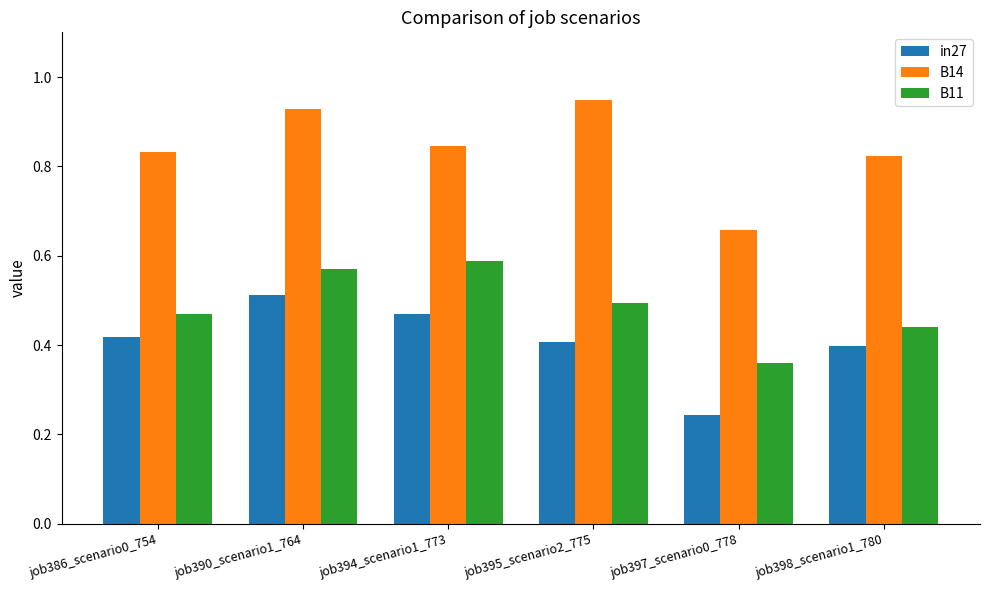

True or false: B11 has a value of 0.4 at job397_scenario0_778.

True